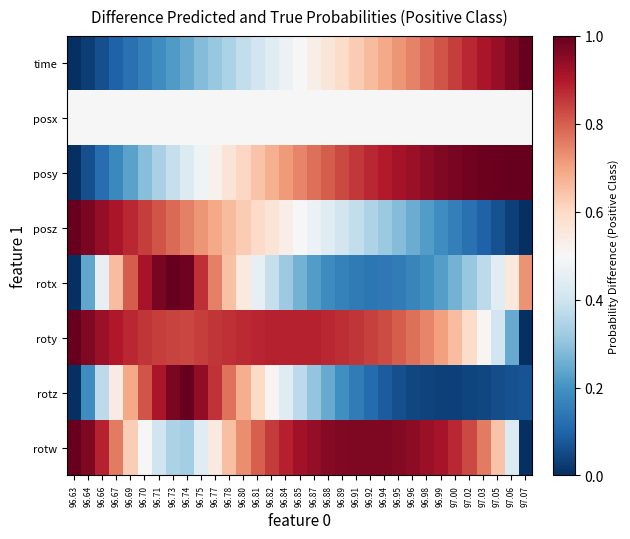

What is the spread (max minus min) of values at 97.02?

0.9